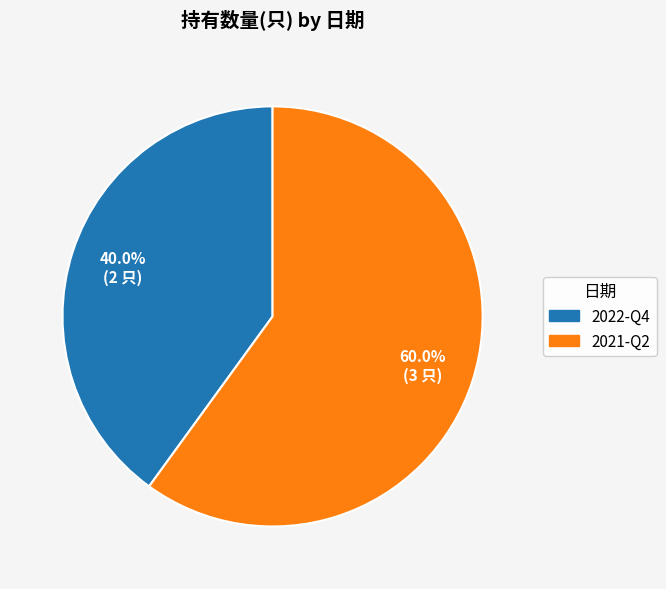

Combined, do 2021-Q2 and 2022-Q4 account for over 50%?

Yes